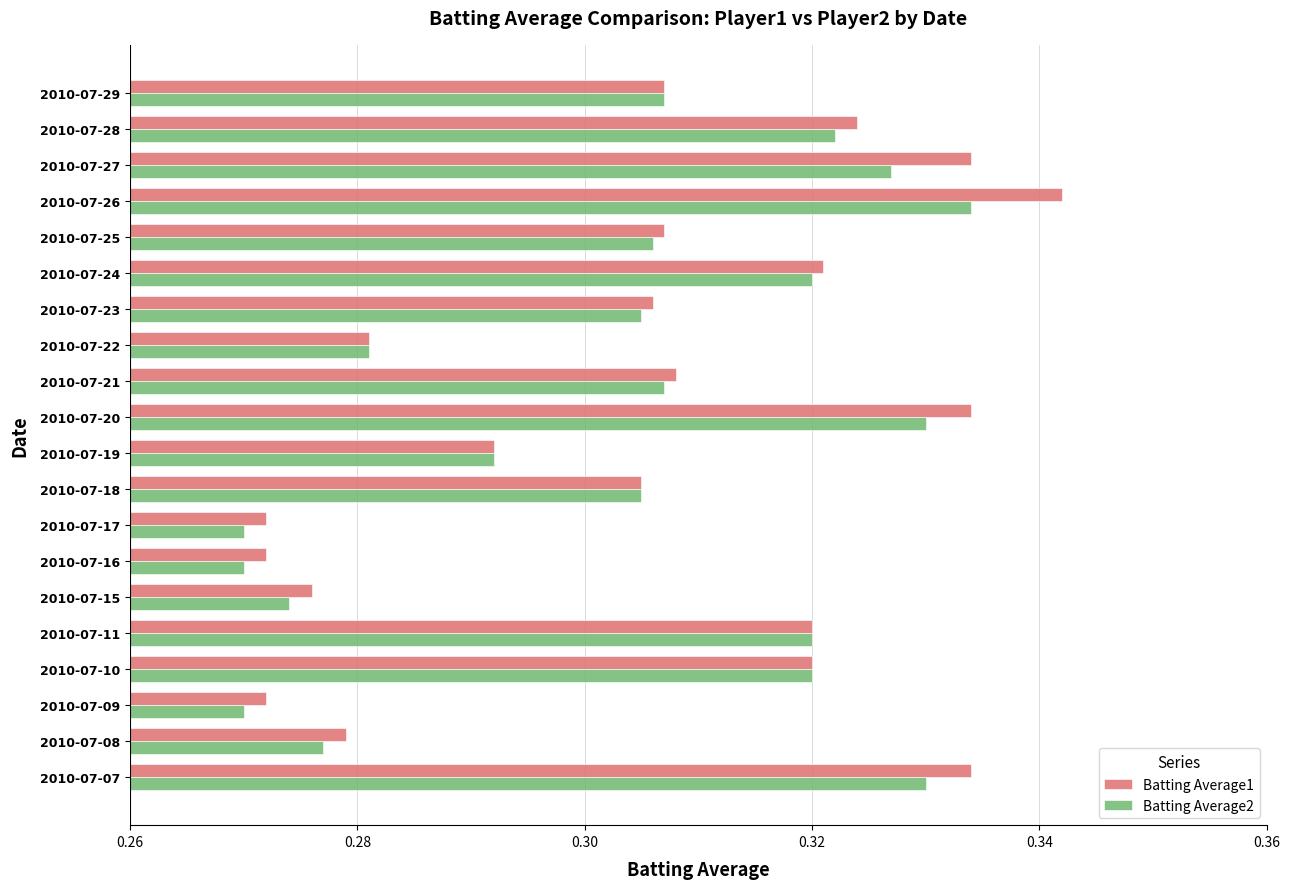

Is it true that Batting Average2 equals 0.1 at 2010-07-20?

False